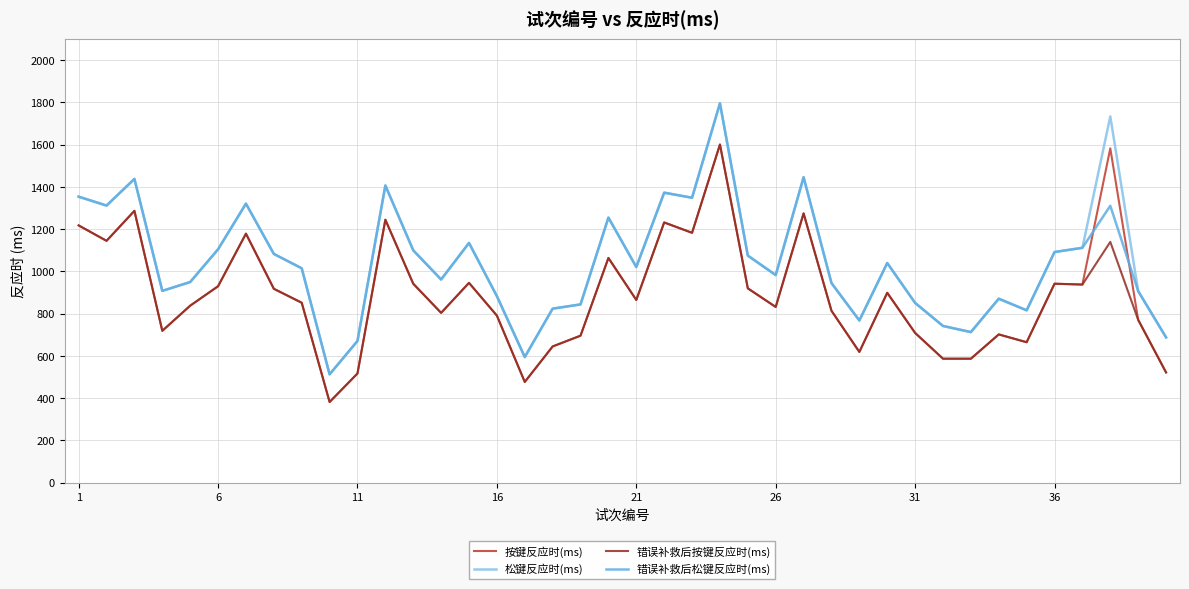

What is the smallest value displayed?

382